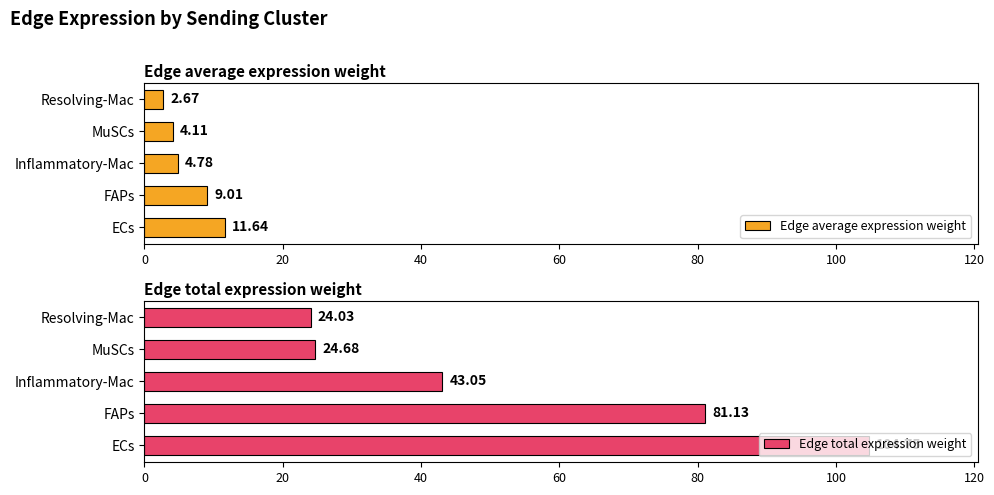

Is it true that Edge average expression weight equals 6.0 at ECs?

False